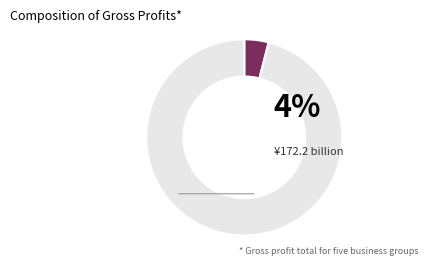

Is there a majority slice in this chart?

Yes